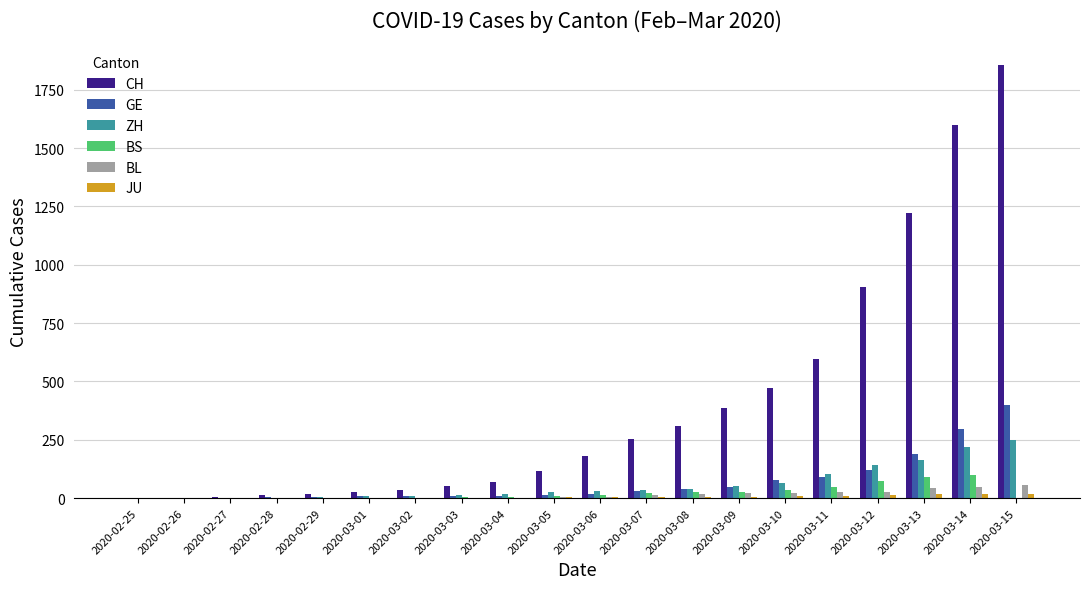

What is the sum of the BS values at 2020-03-07 and 2020-03-14?

121